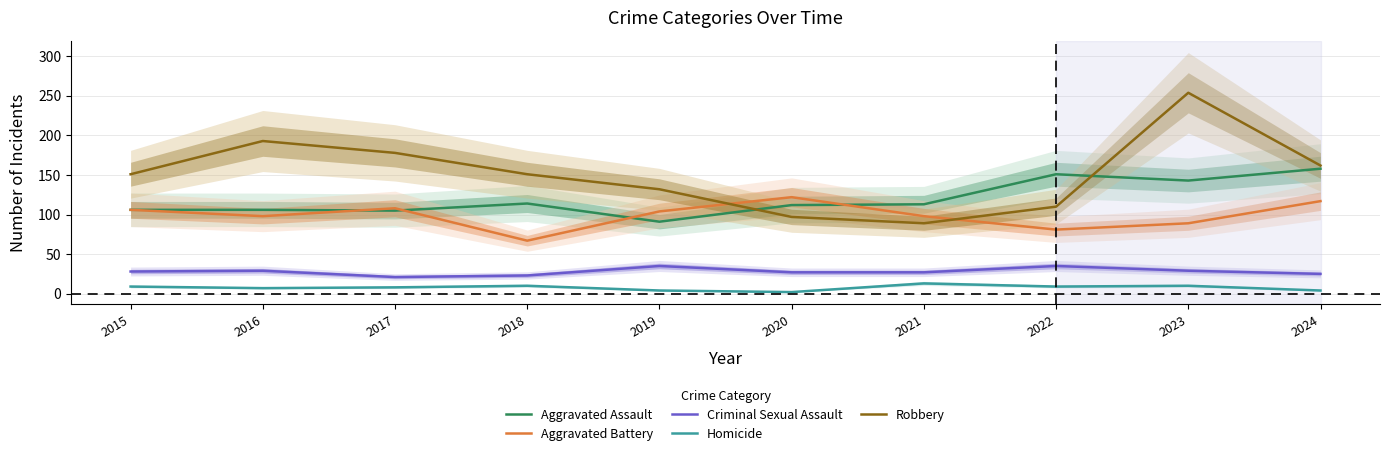

At 2022, list the series in order from largest to smallest.

Aggravated Assault, Robbery, Aggravated Battery, Criminal Sexual Assault, Homicide